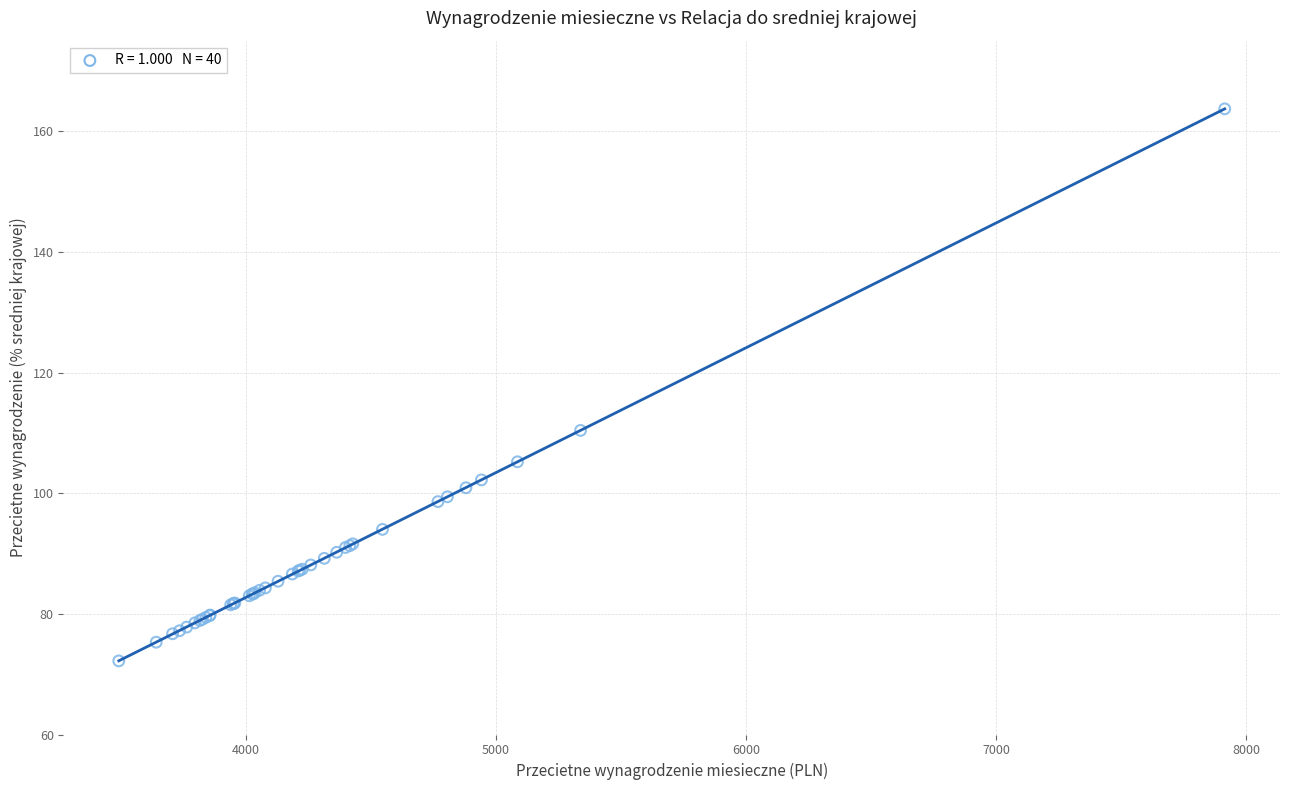

What Y value in the scatter plot is closest to 117?

110.4